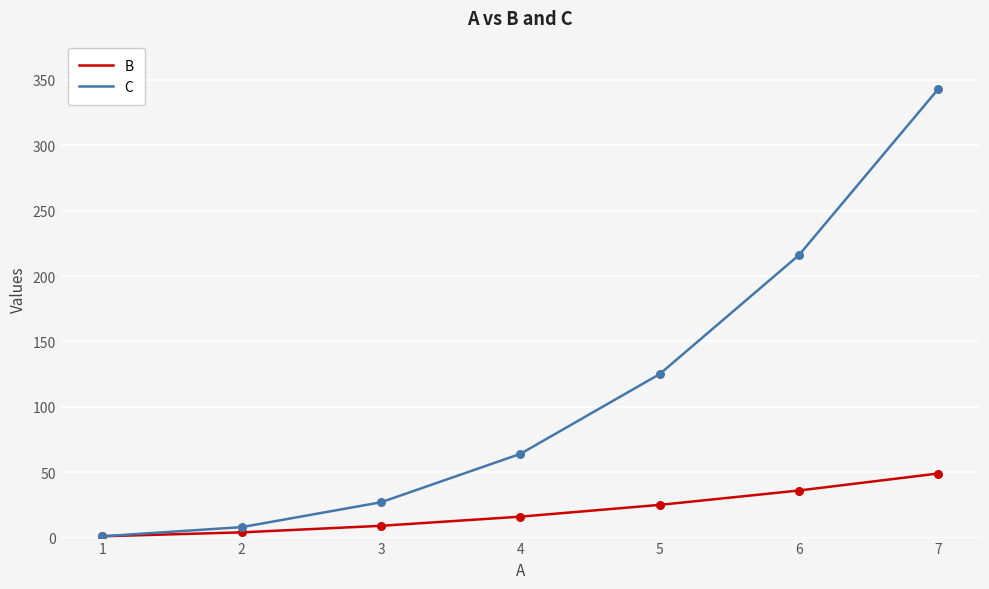

Between 4 and 5, which series saw the biggest shift?

C